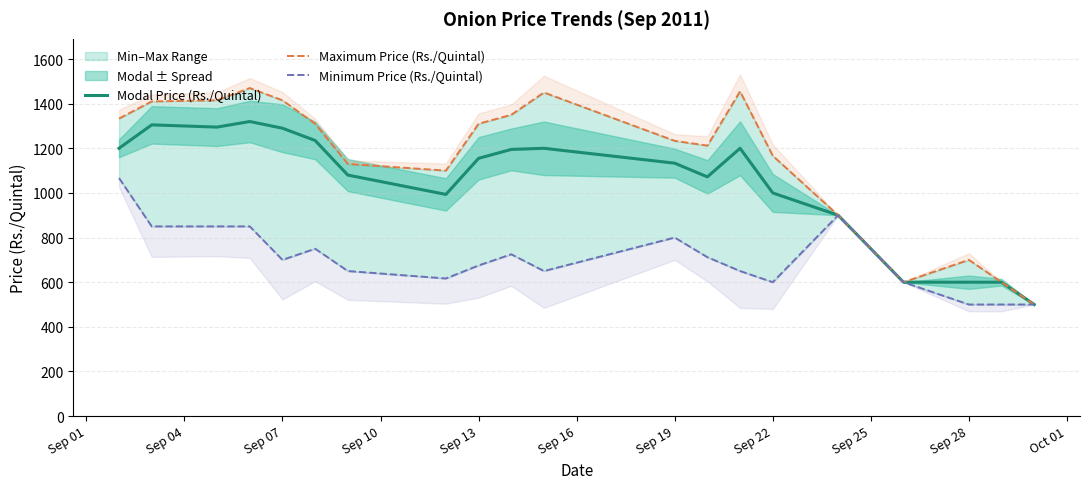

Where does the Maximum Price (Rs./Quintal) series first go above 1310?

Sep 01